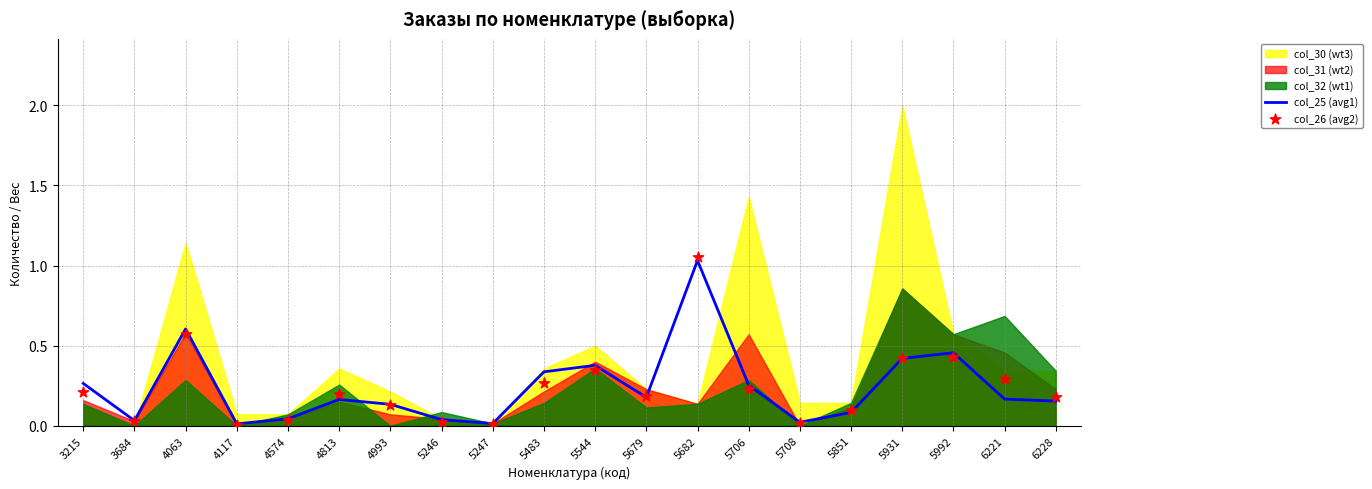

Which series reaches the maximum Y coordinate?

col_26 (avg2)